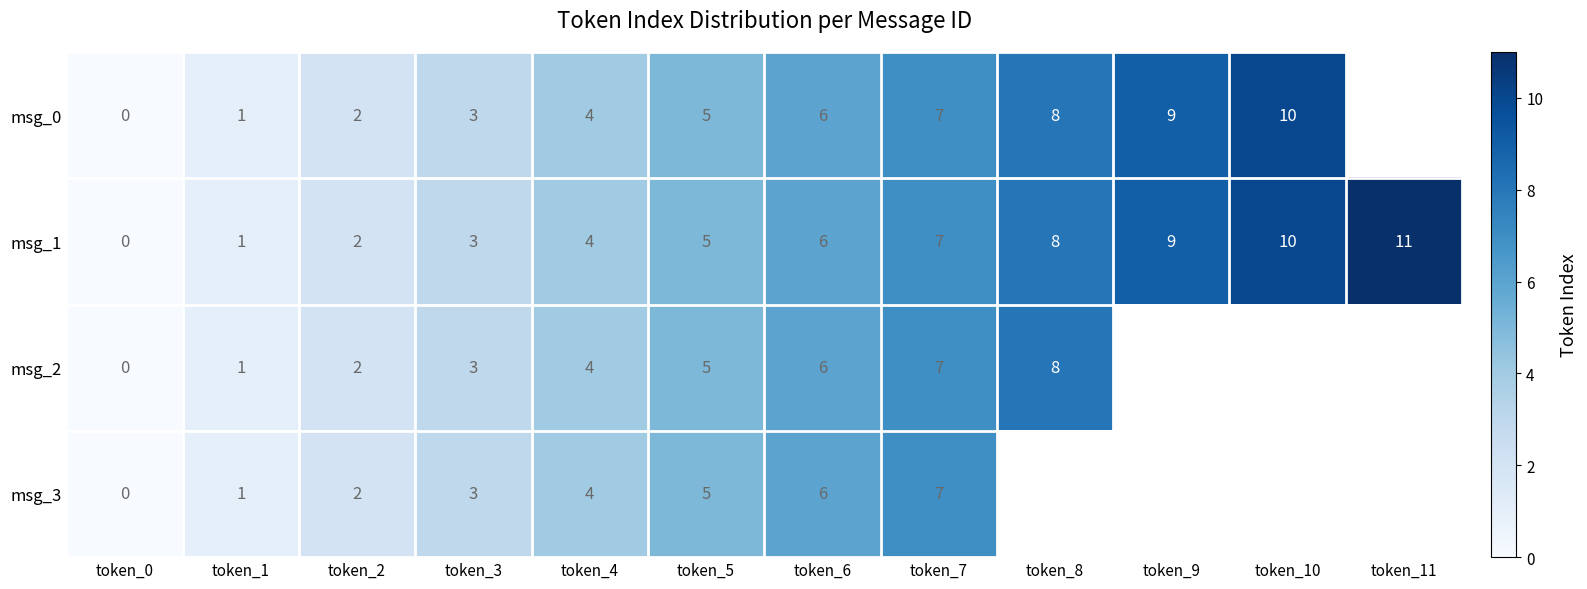

Which label corresponds to the smallest value in the chart?

token_0